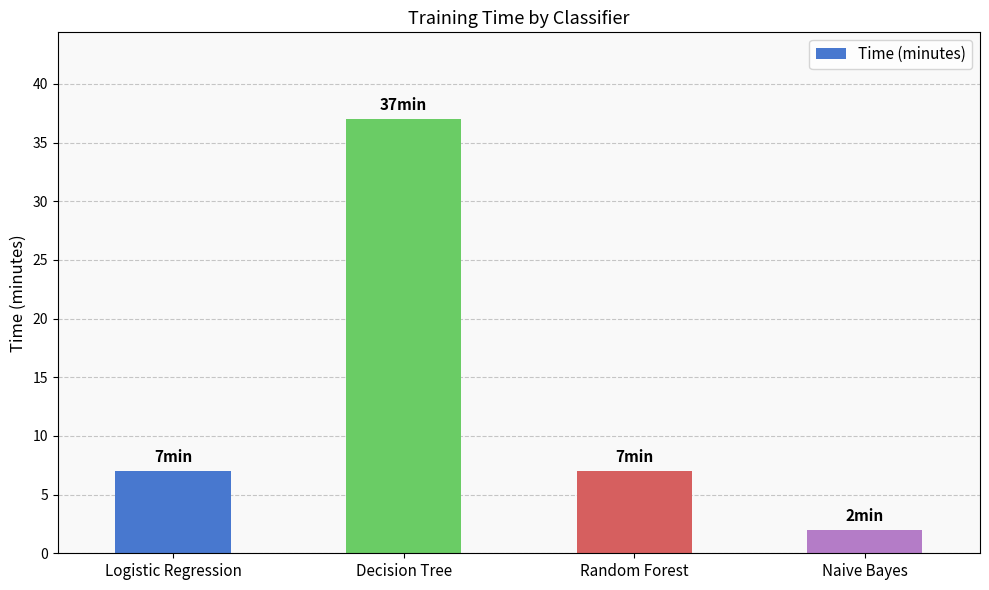

Read the value at Decision Tree.

37